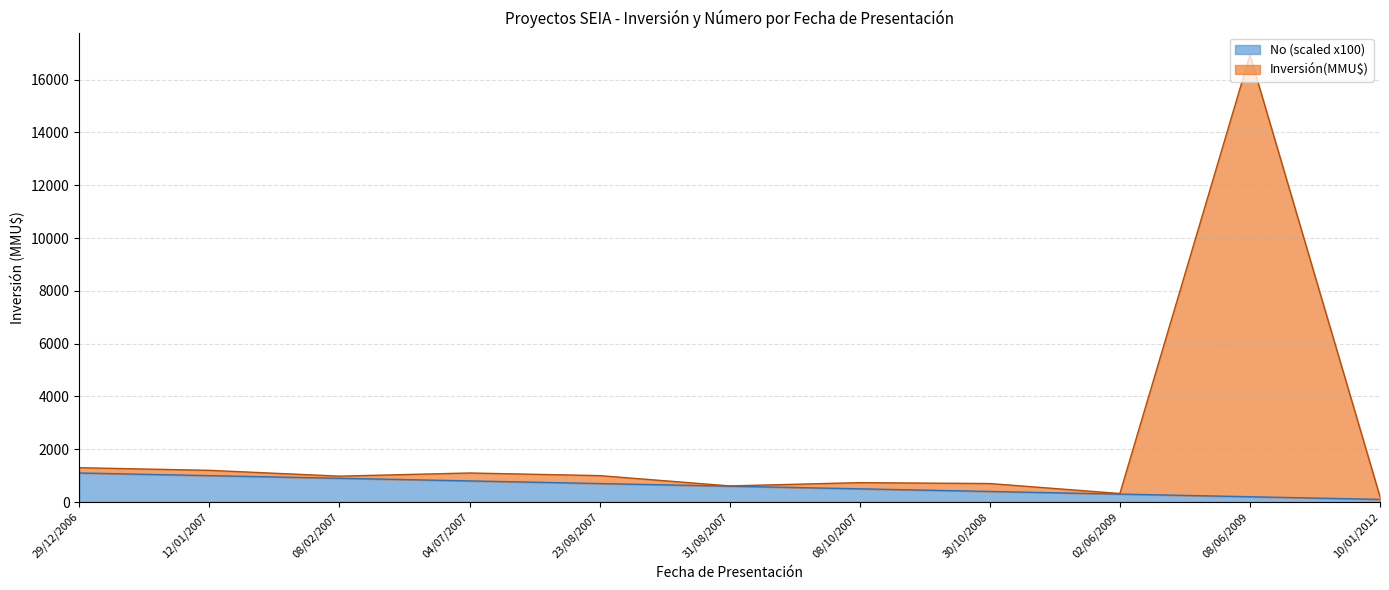

Is the value of No (scaled) at 02/06/2009 greater than the value of Inversión(MMU$) at 29/12/2006?

No